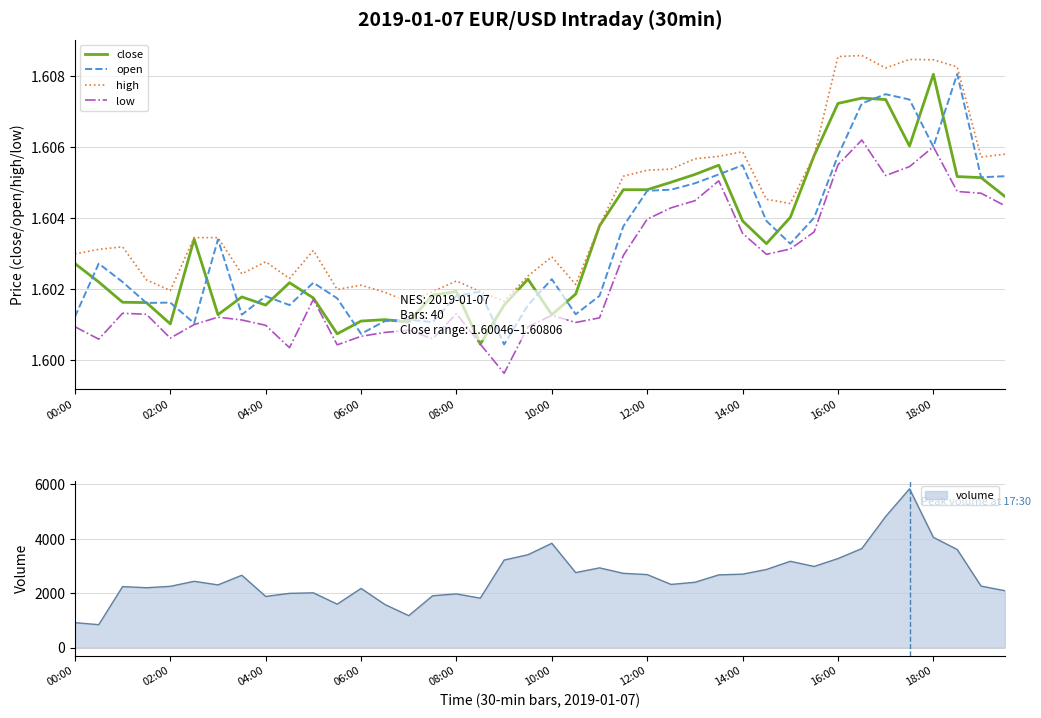

How many interior local valleys does the close series have?

9